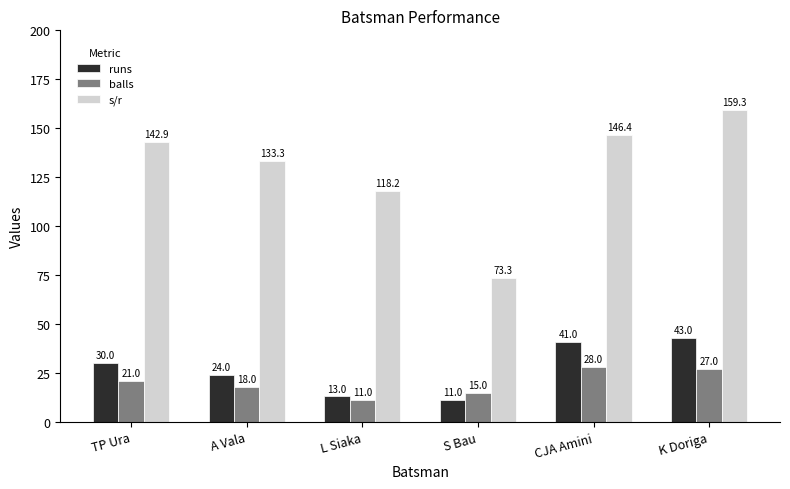

What is the label of the 5th bar from the right?

A Vala